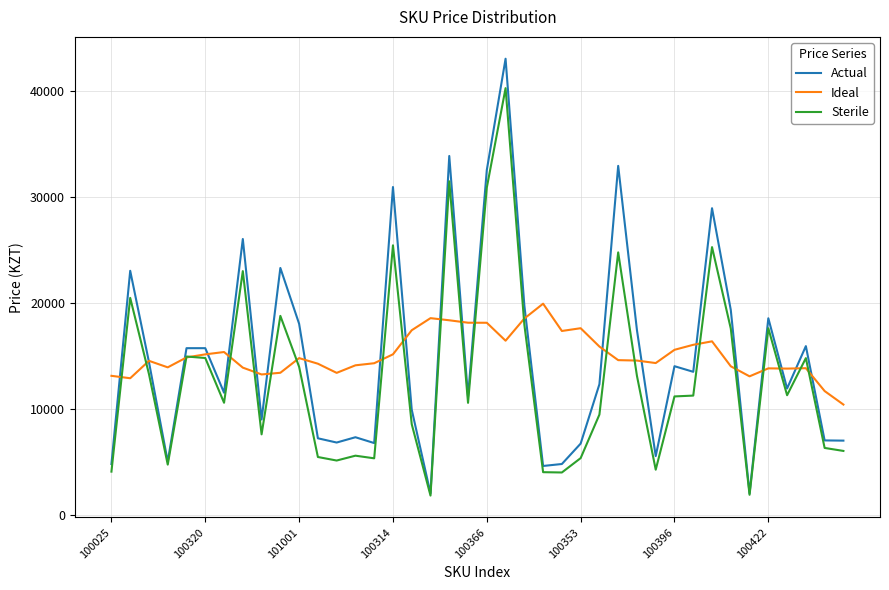

Which series has the largest range (max minus min)?

Actual